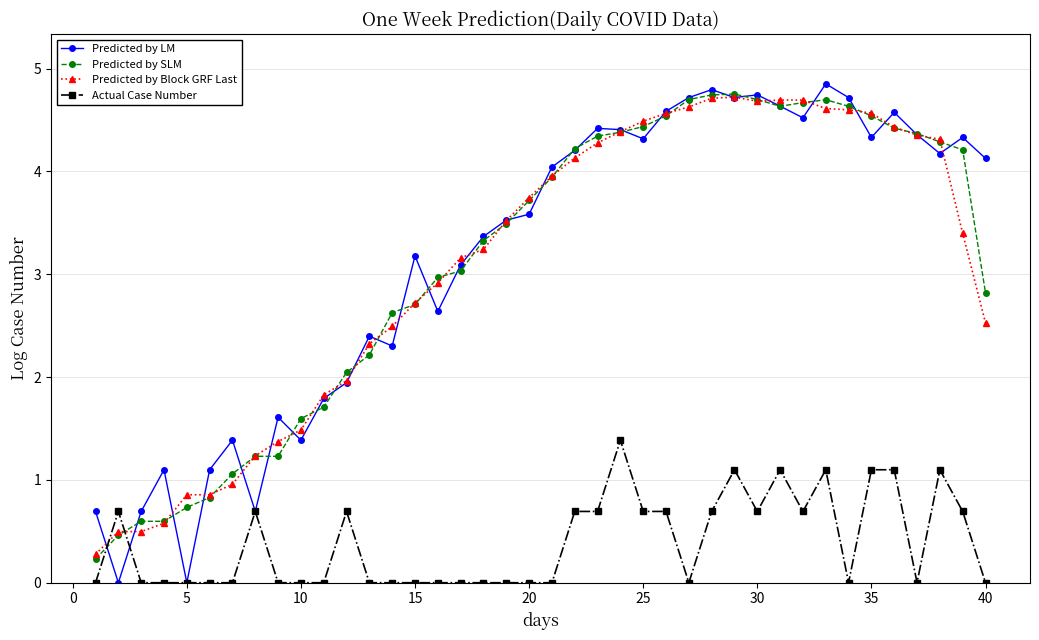

True or false: Predicted by SLM and Actual Case Number cross at least once.

True